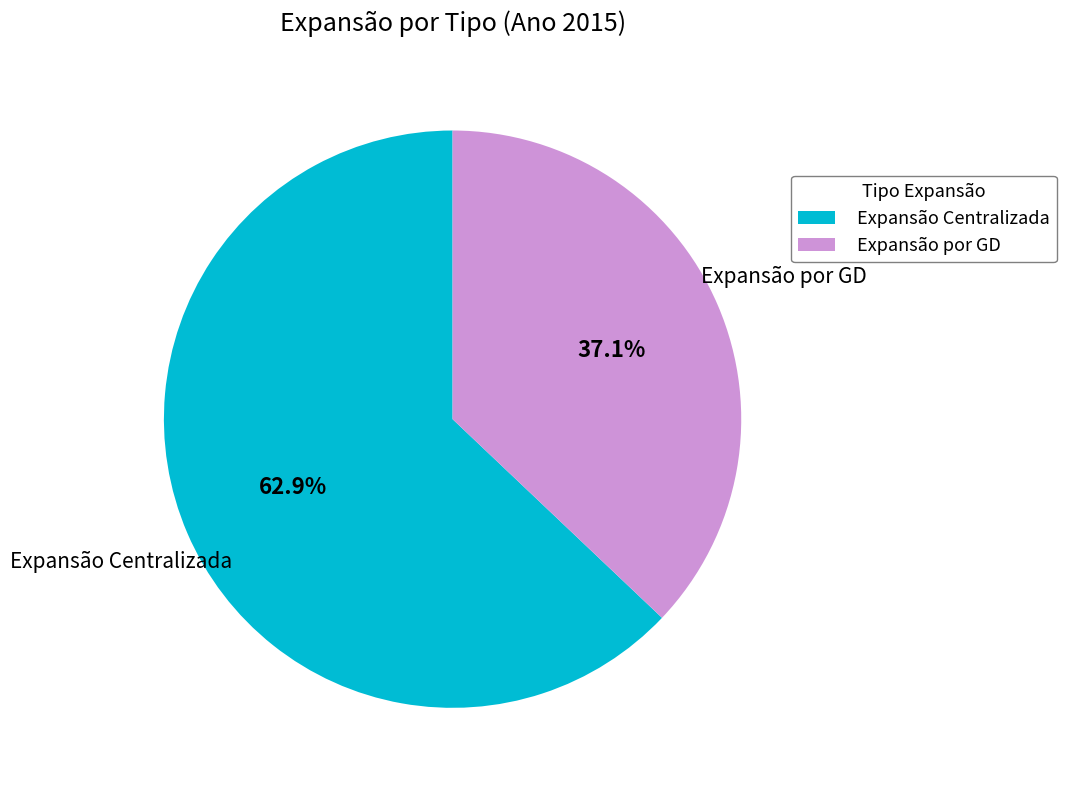

How many segments does this pie chart have?

2